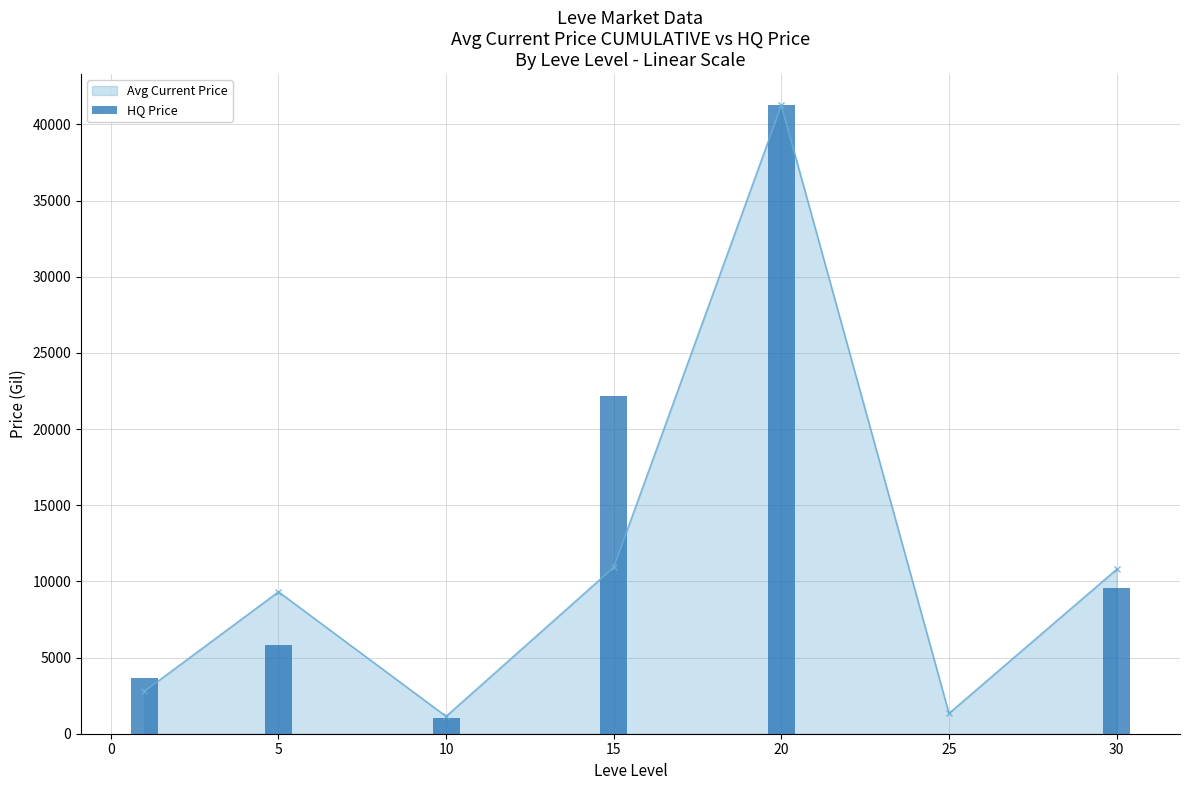

What is the difference between the second highest and minimum values?

22138.3